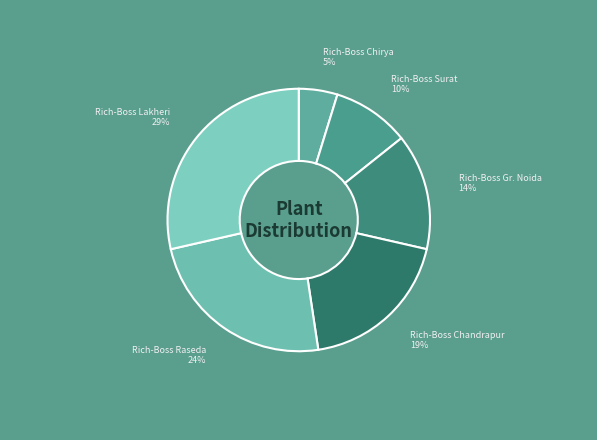

Which has a higher value, Rich-Boss Raseda or Rich-Boss Gr. Noida?

Rich-Boss Raseda